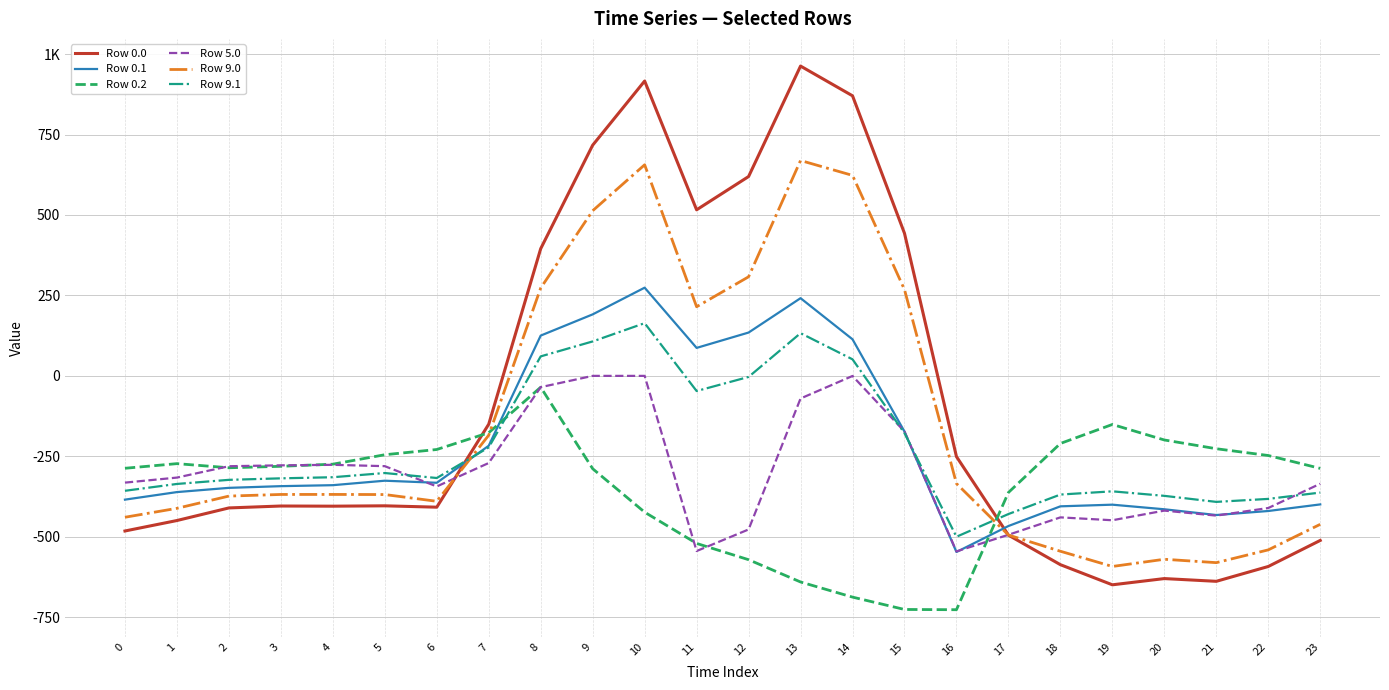

What is the value of the Row 0.2 point at the 1st from the left?

-287.1